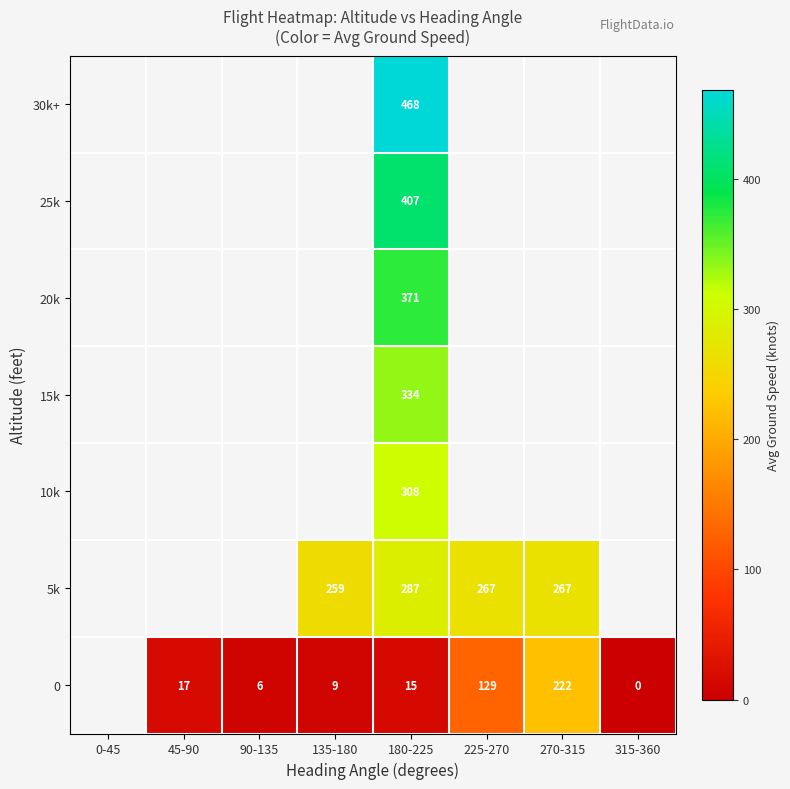

Is it true that 0 equals 14.9 at 135-180?

False